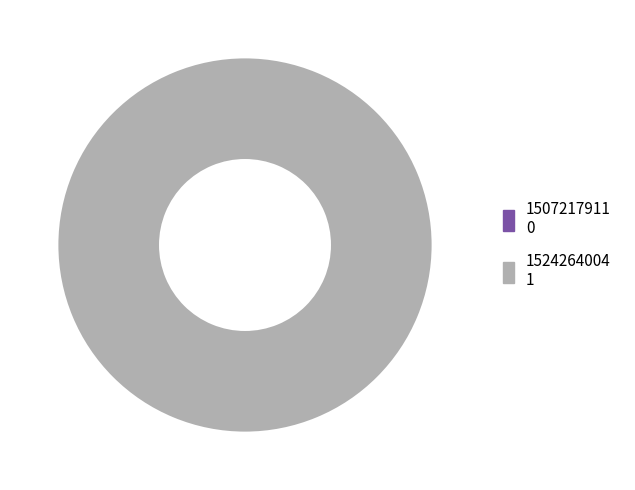

To the nearest percent, what is the difference between the largest and smallest slice percentages?

100%